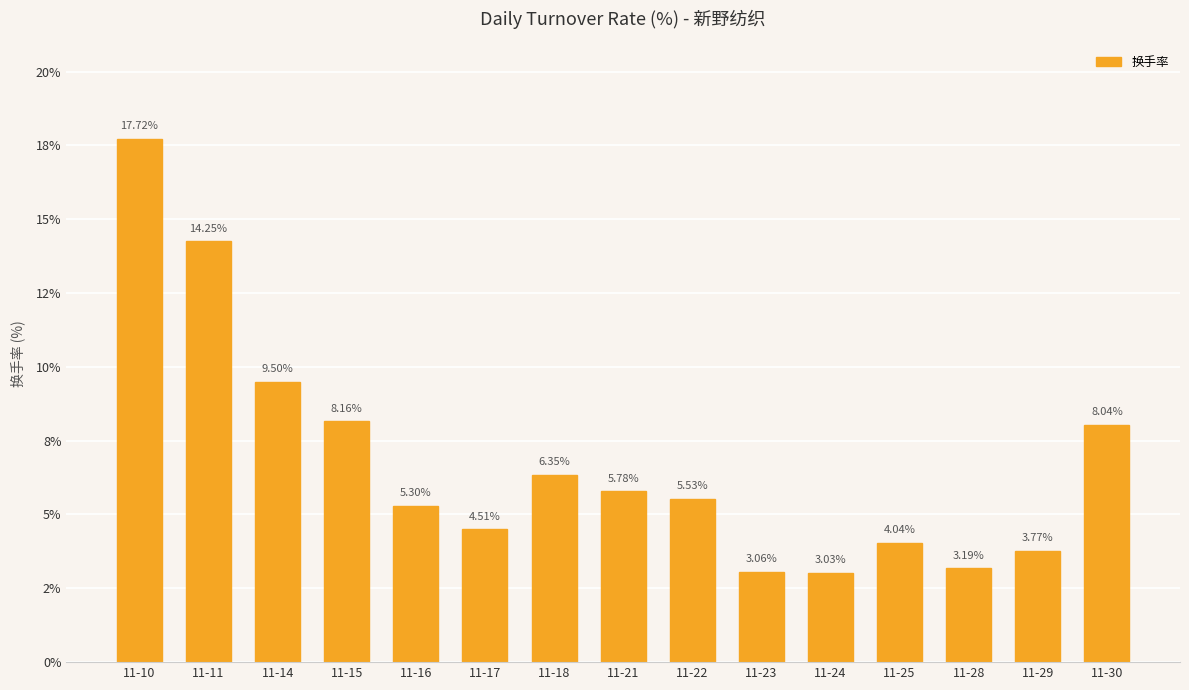

Rank the categories by value from highest to lowest.

11-10, 11-11, 11-14, 11-15, 11-30, 11-18, 11-21, 11-22, 11-16, 11-17, 11-25, 11-29, 11-28, 11-23, 11-24